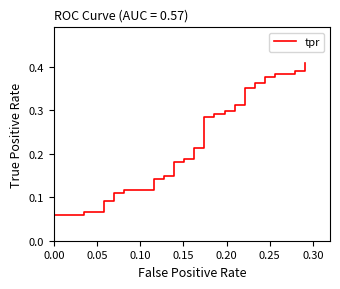

What is the maximum value shown in the chart?

0.4